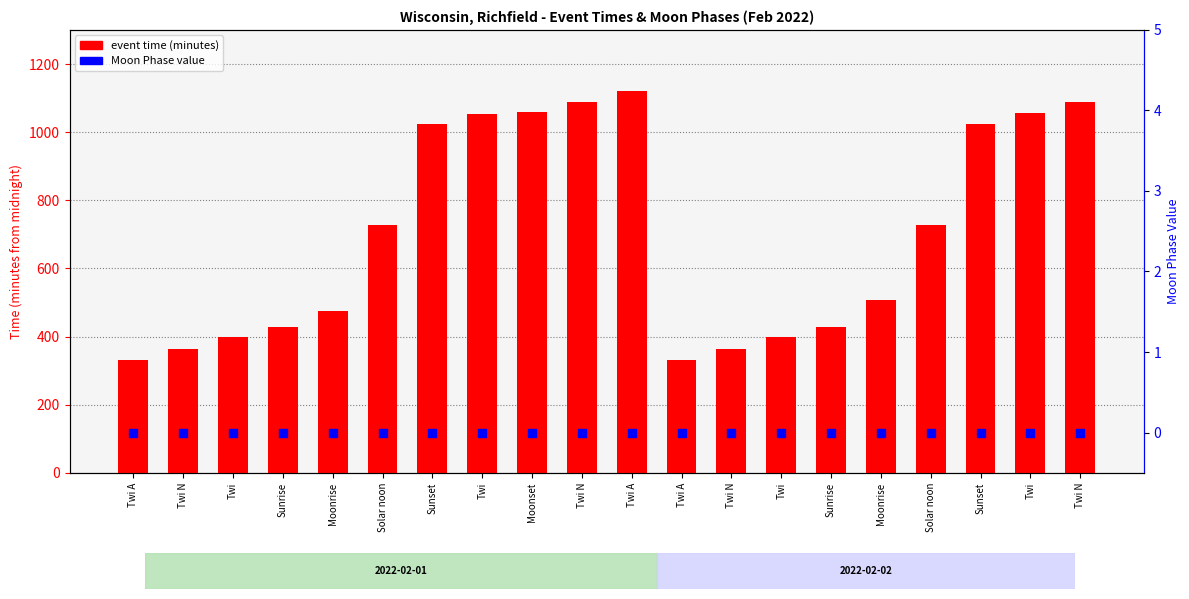

Is the value of event time (minutes) at Twi greater than the value of Moon Phases at Solar noon?

Yes